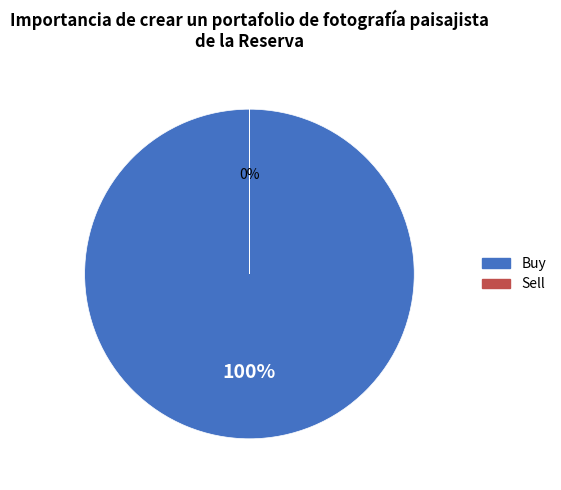

How many segments does this pie chart have?

2